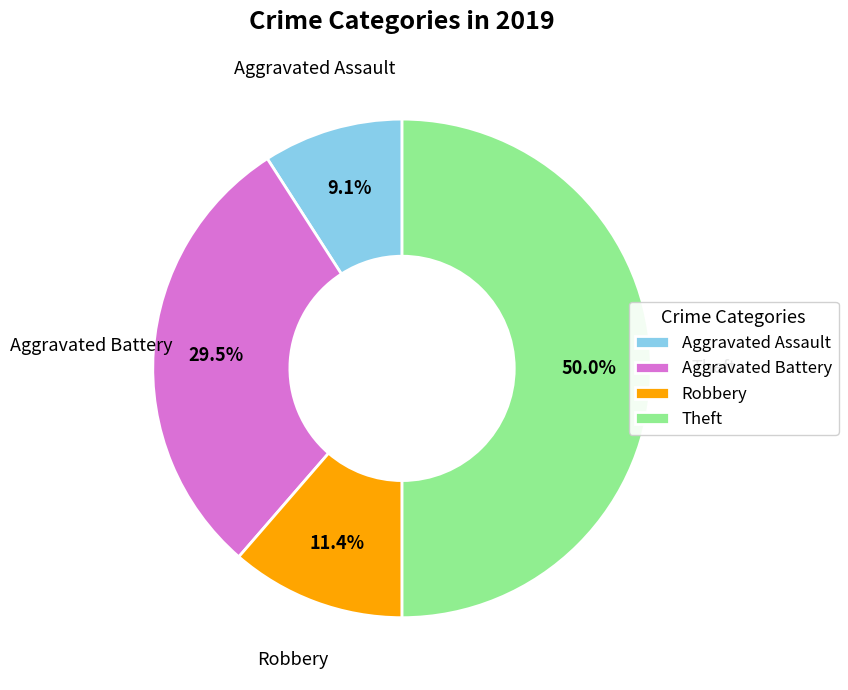

Does Robbery account for over 50% of the chart?

No